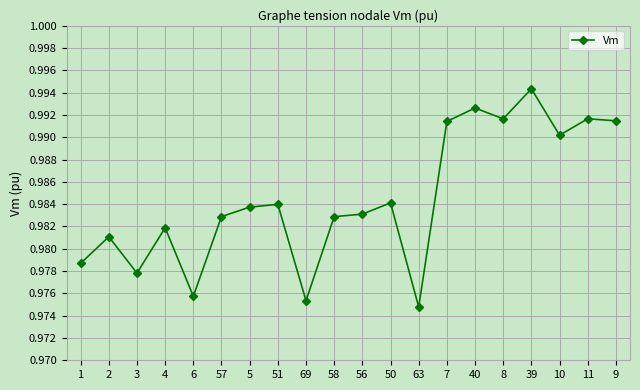

Which label corresponds to the largest value in the chart?

39